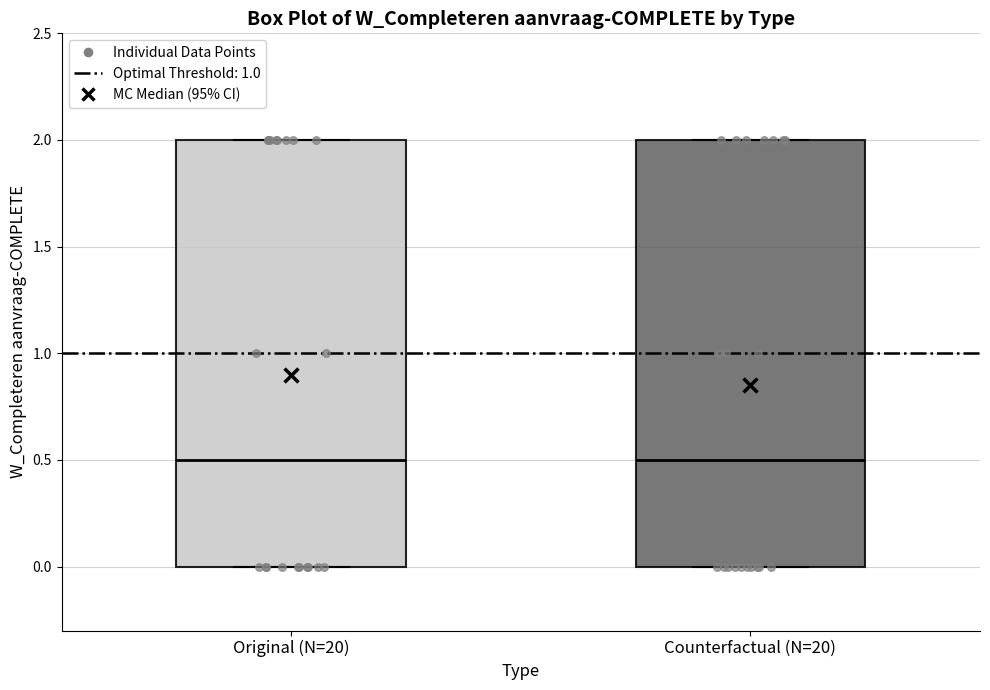

Reading left to right, read every box against the y-axis: the position of its median line, the range the box covers, and the ends of its whiskers. The values are not printed on the chart, so give them approximately, as read against the axis.

Original (N=20): median 0.5, box 0.0 to 2.0, whiskers 0.0 to 2.0
Counterfactual (N=20): median 0.5, box 0.0 to 2.0, whiskers 0.0 to 2.0